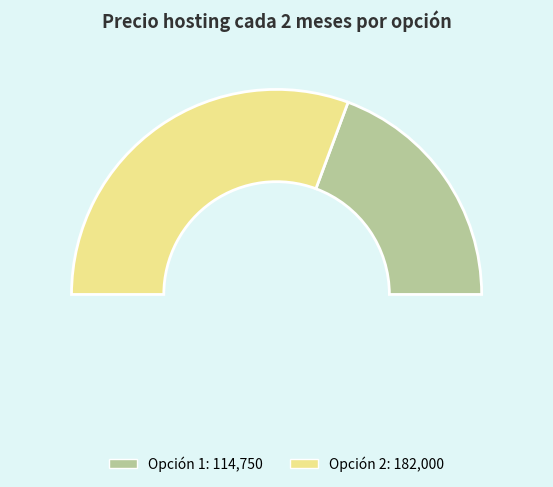

How many slices are in this pie chart?

2